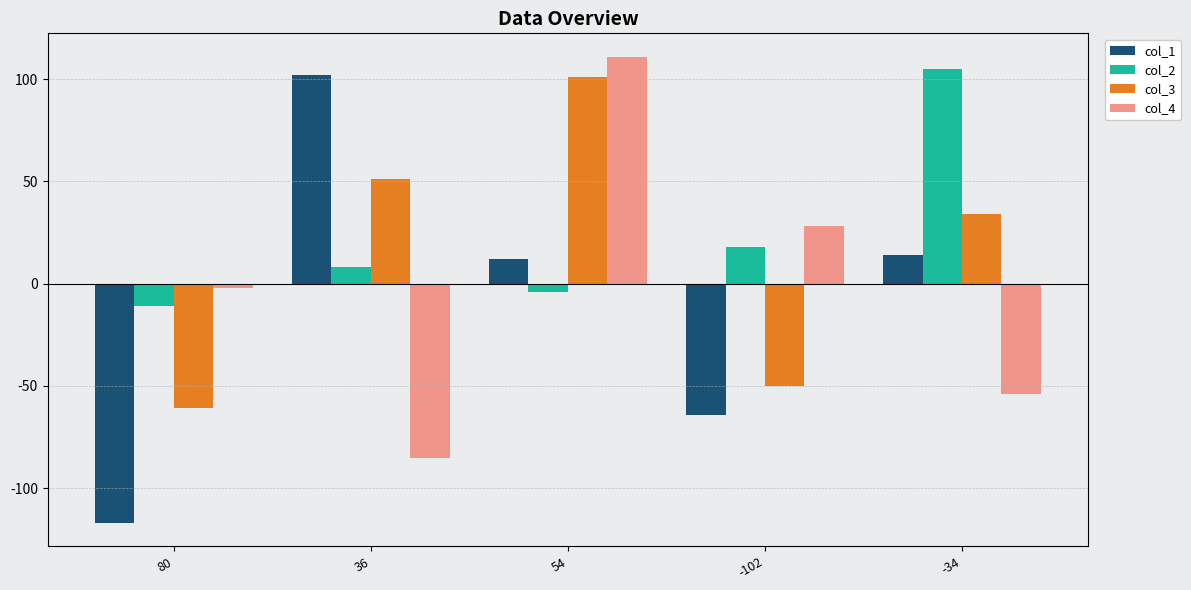

Count the number of data series in this chart.

4